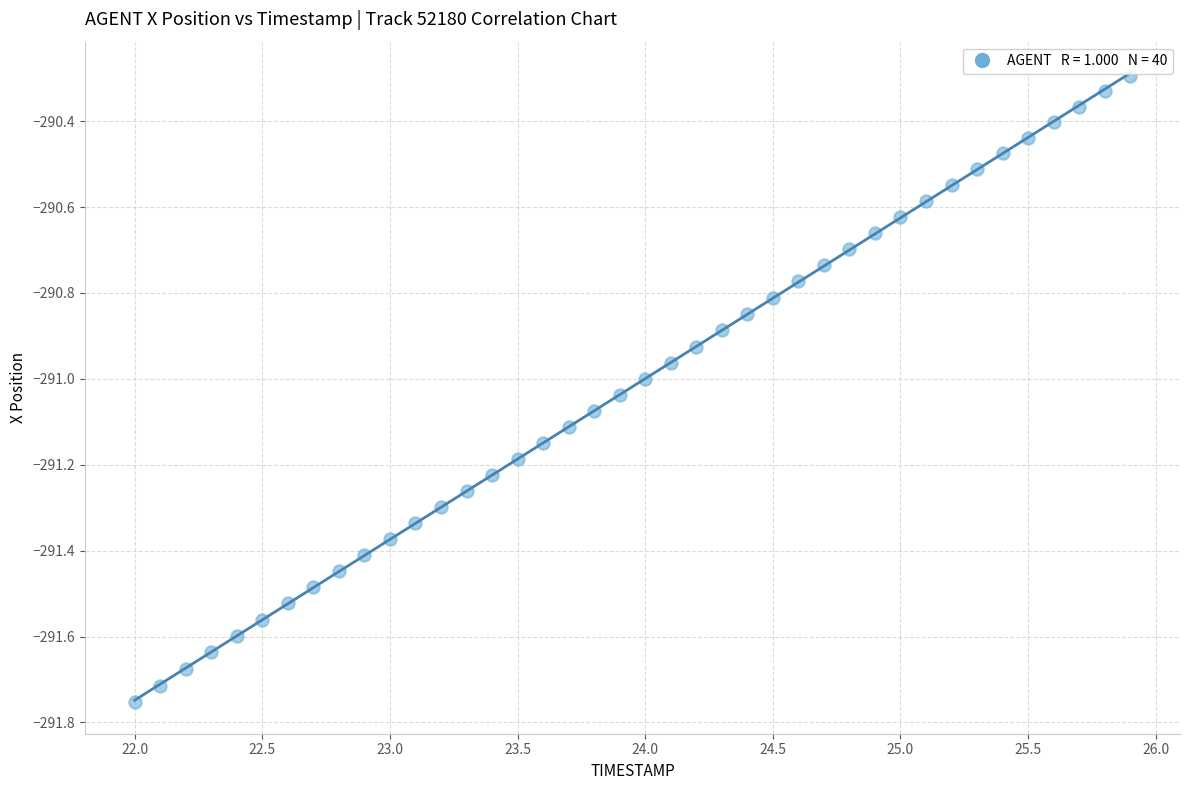

What is the range of Y values (max minus min)?

1.5